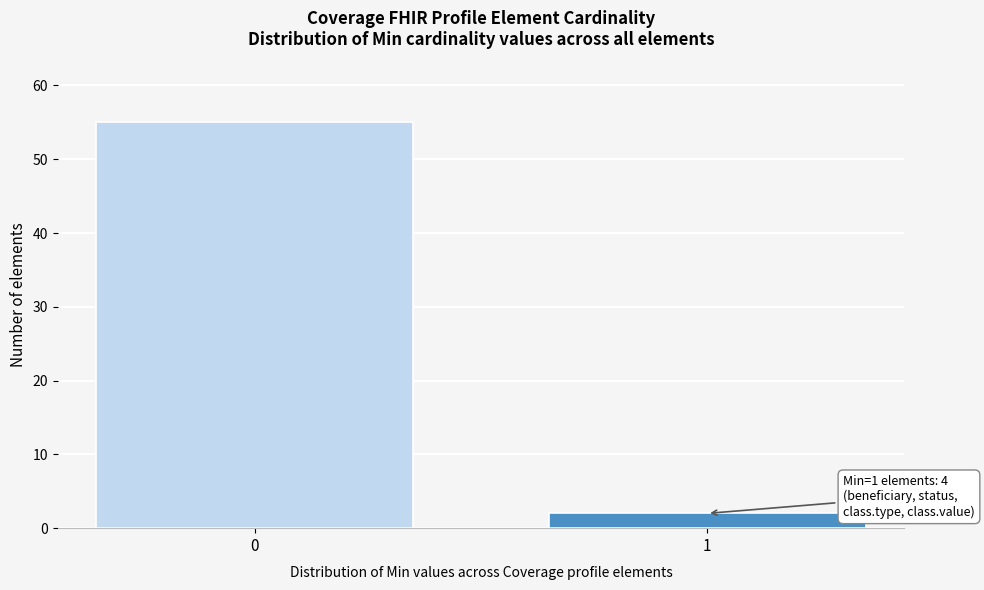

Reading right to left, transcribe all the data shown in this chart.

2	55